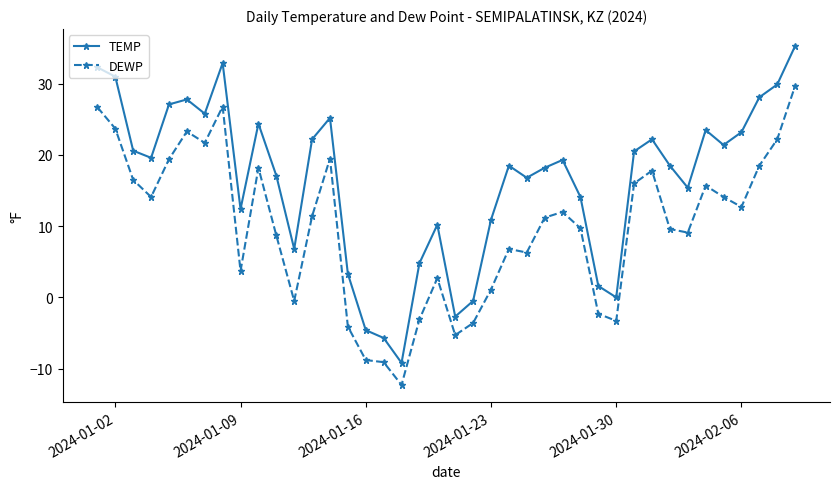

What is the value of the TEMP point at the 25th from the left?

16.8